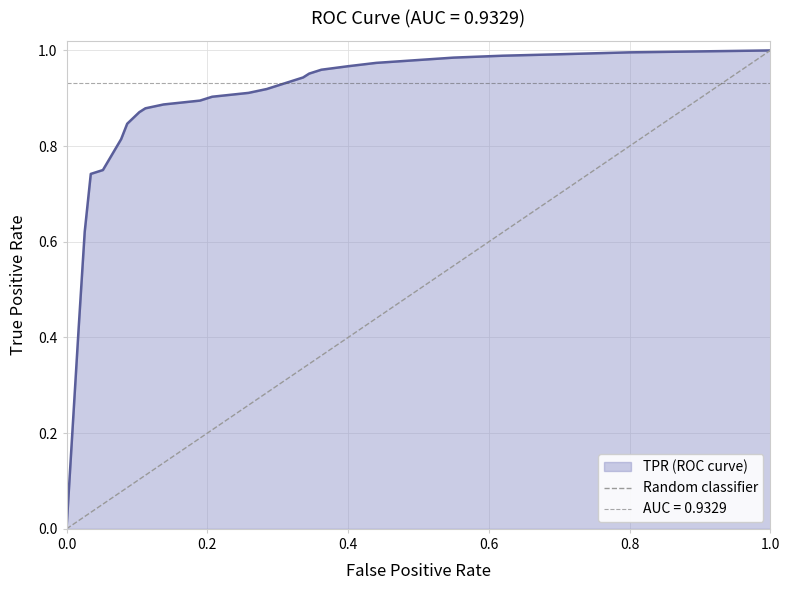

True or false: TPR (ROC curve) has a value of 0.6 at 0.4.

False